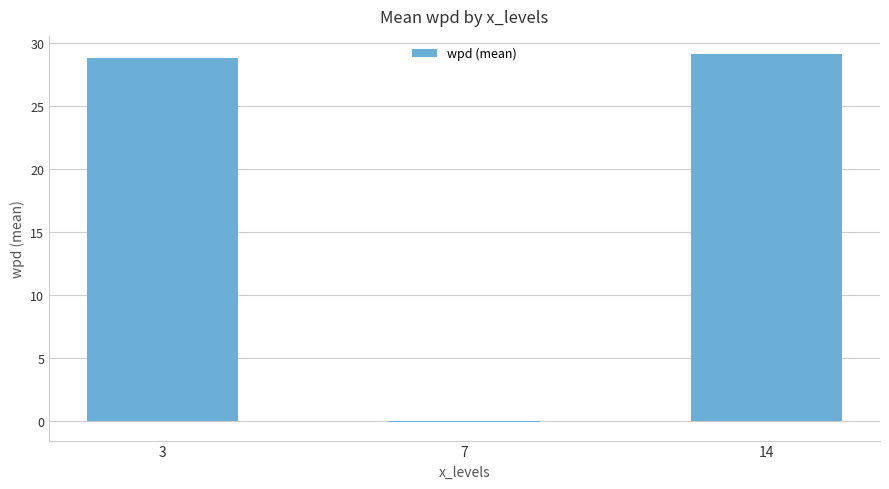

Is it true that the value at 3 is 50.9?

False